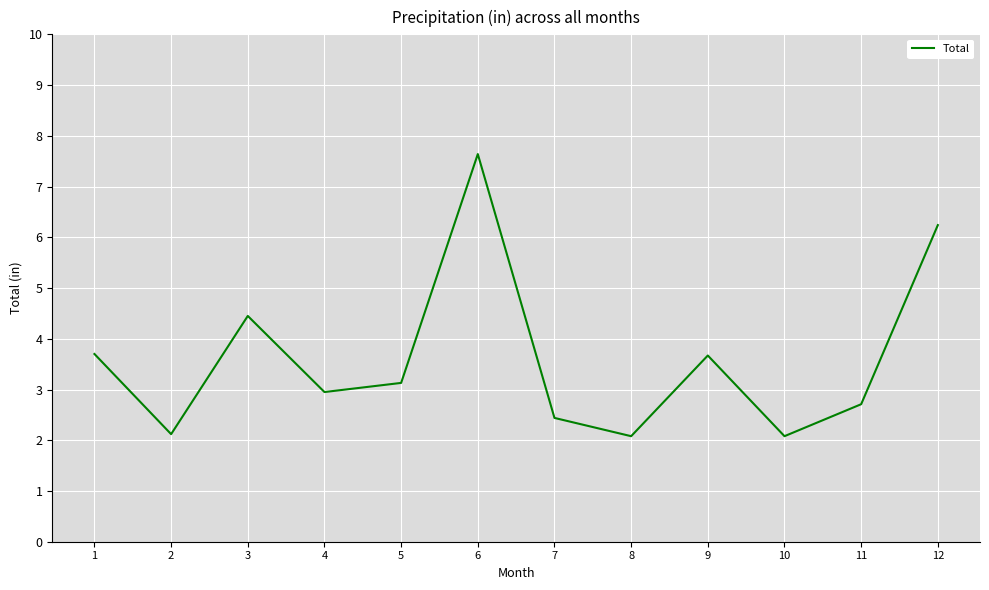

How many values are below 3?

6